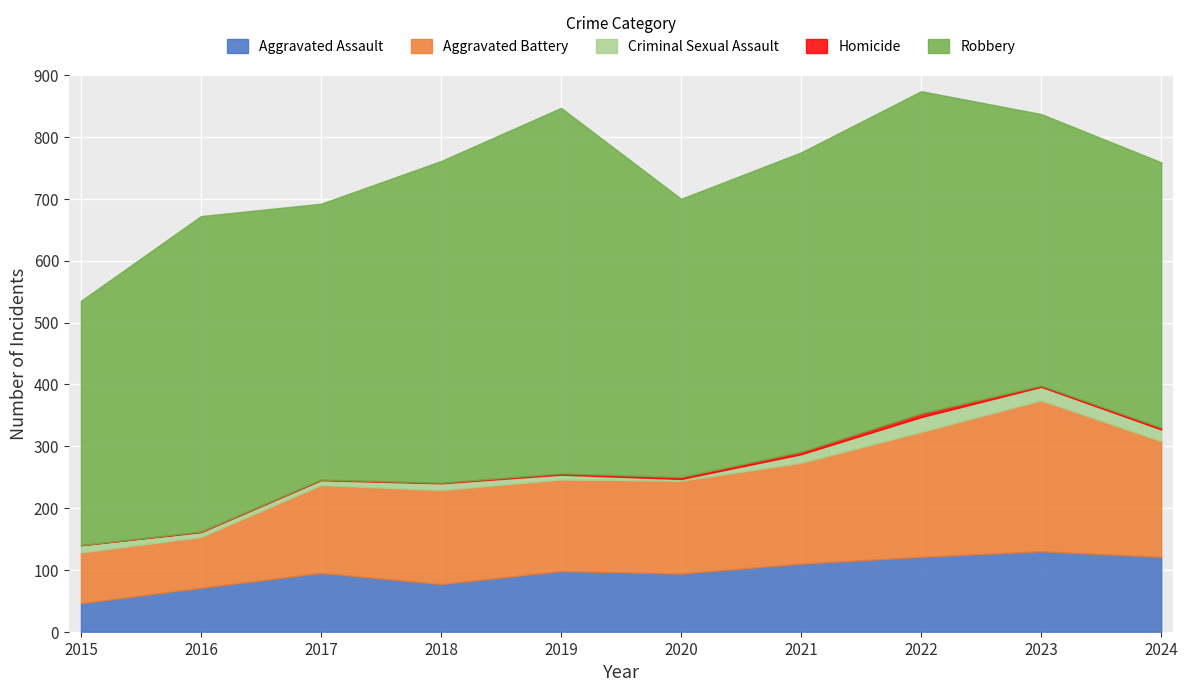

At which category is the sum across all series the highest?

2022